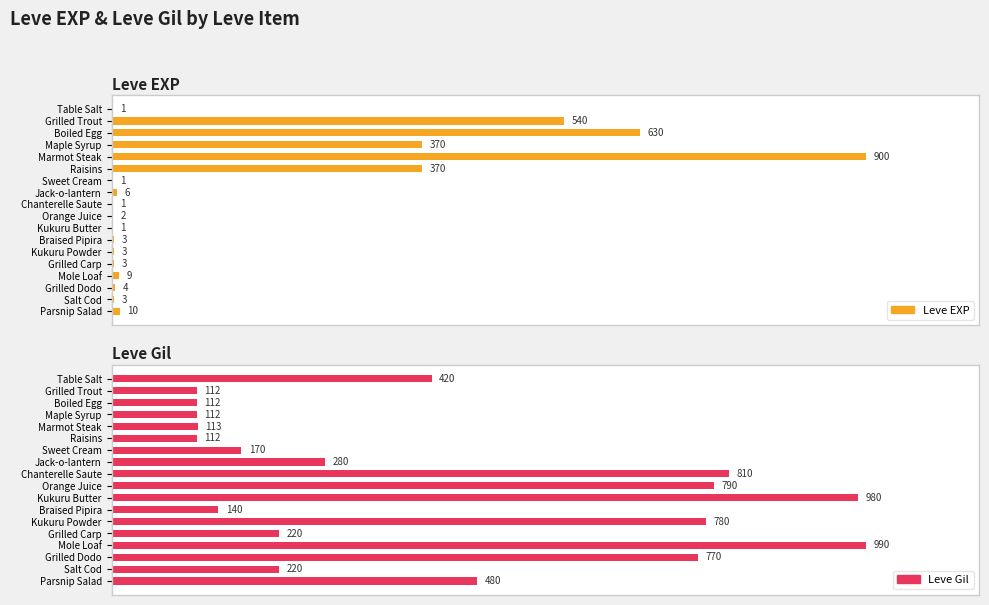

Reading left to right, extract all data points from this chart.

Leve EXP: 1	540	630	370	900	370	1	6	1	2	1	3	3	3	9	4	3	10
Leve Gil: 420	112	112	112	113	112	170	280	810	790	980	140	780	220	990	770	220	480